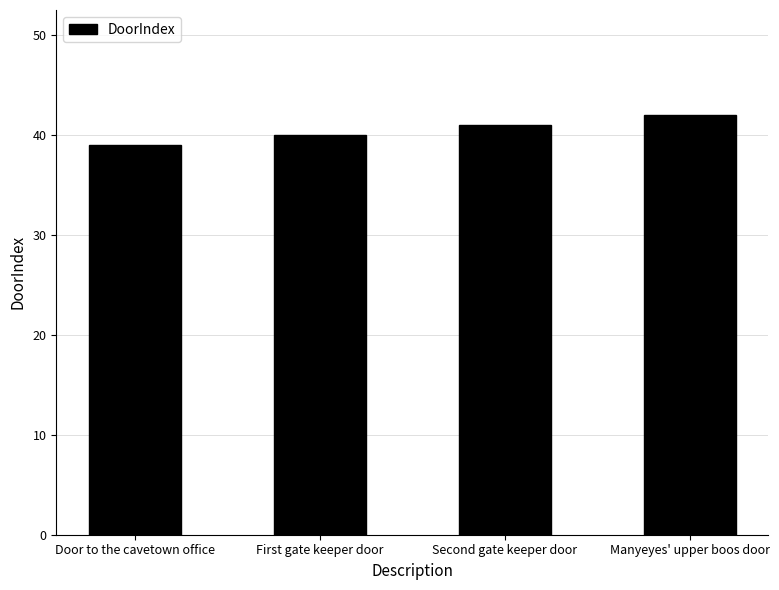

Which category has the lowest value across all series?

Door to the cavetown office